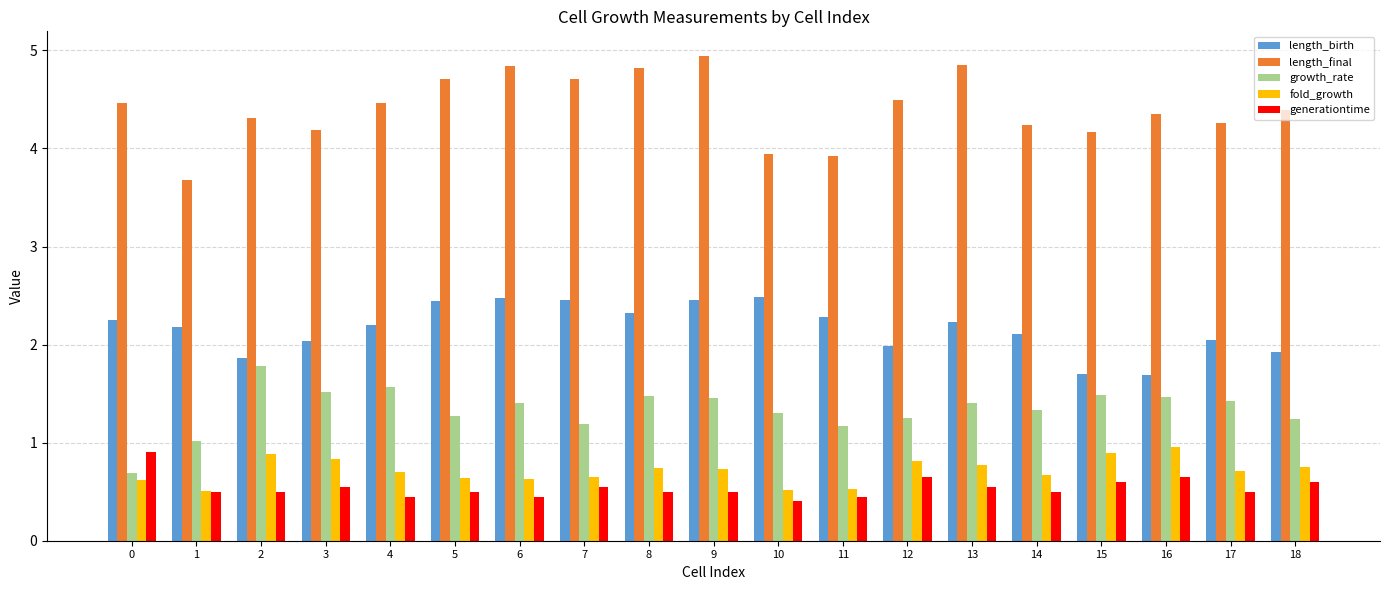

Where is growth_rate nearest to the value 1?

1